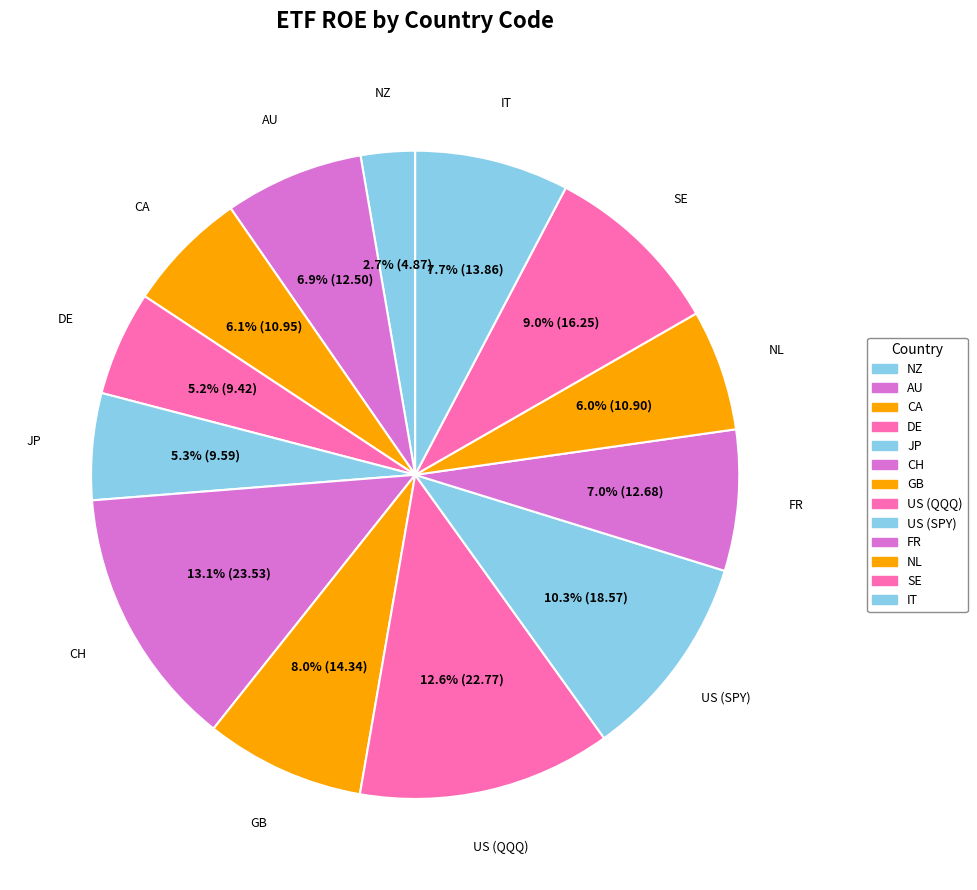

How many segments does this pie chart have?

13